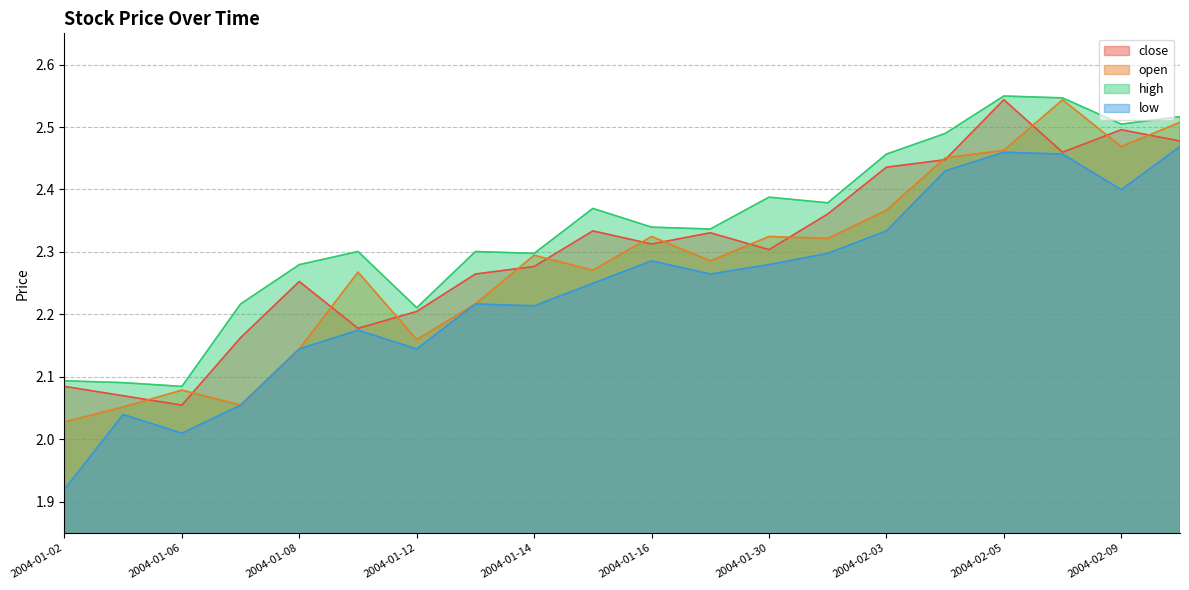

True or false: high and open cross at least once.

False